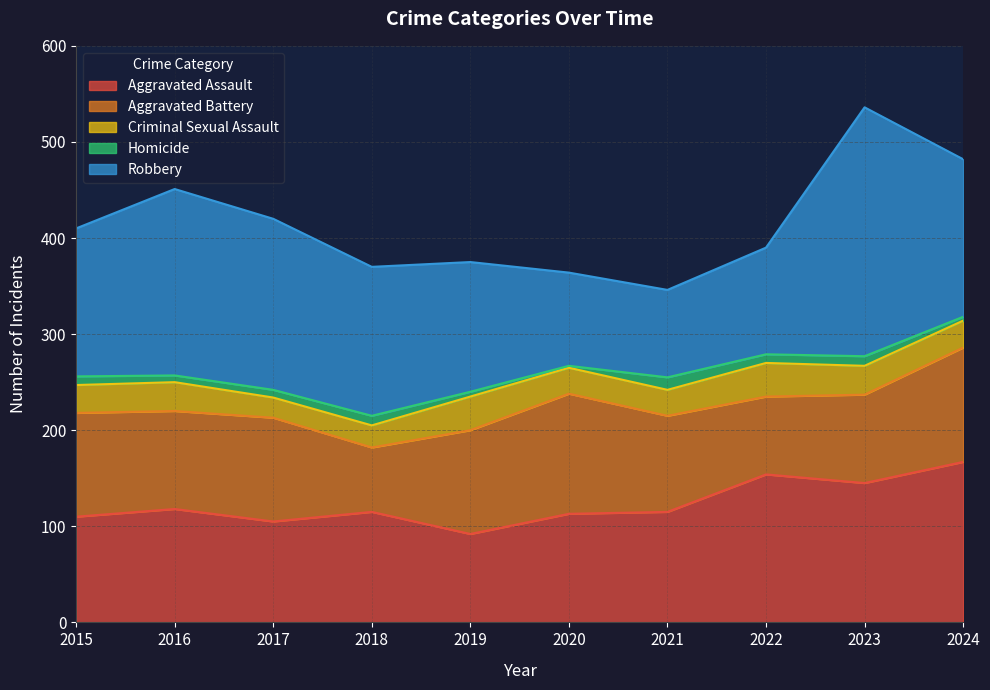

Is the value of Criminal Sexual Assault at 2019 greater than the value of Aggravated Assault at 2023?

No